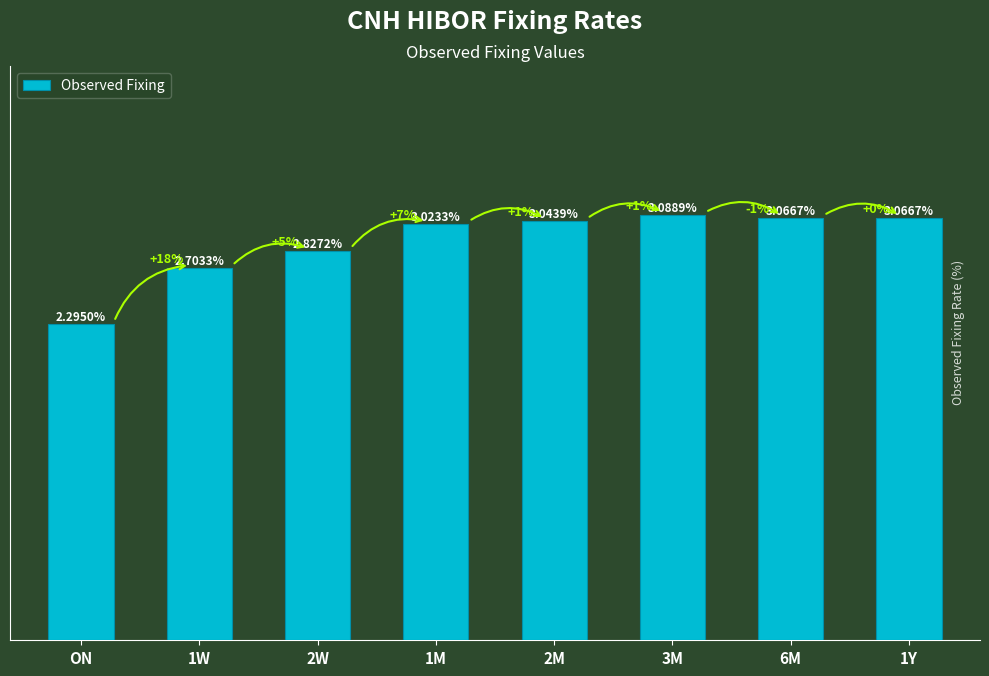

At which category does the chart reach its minimum across all series?

ON